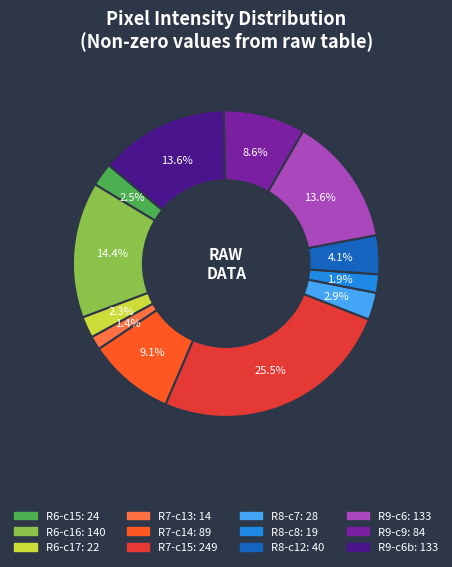

Does any single category account for the majority?

No